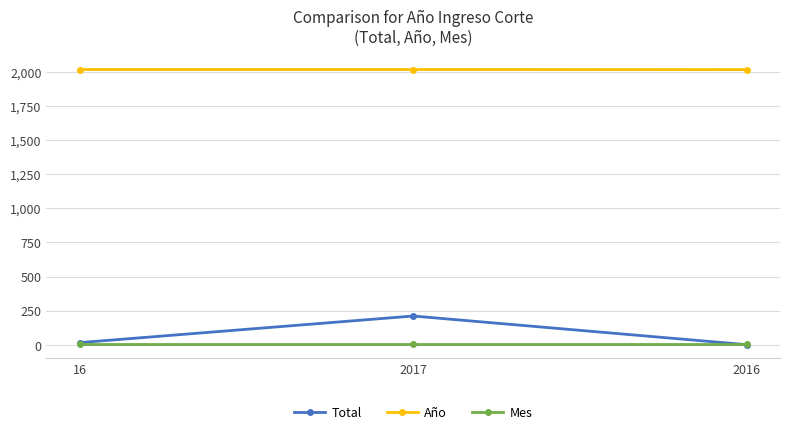

What position from the right is 2017?

2